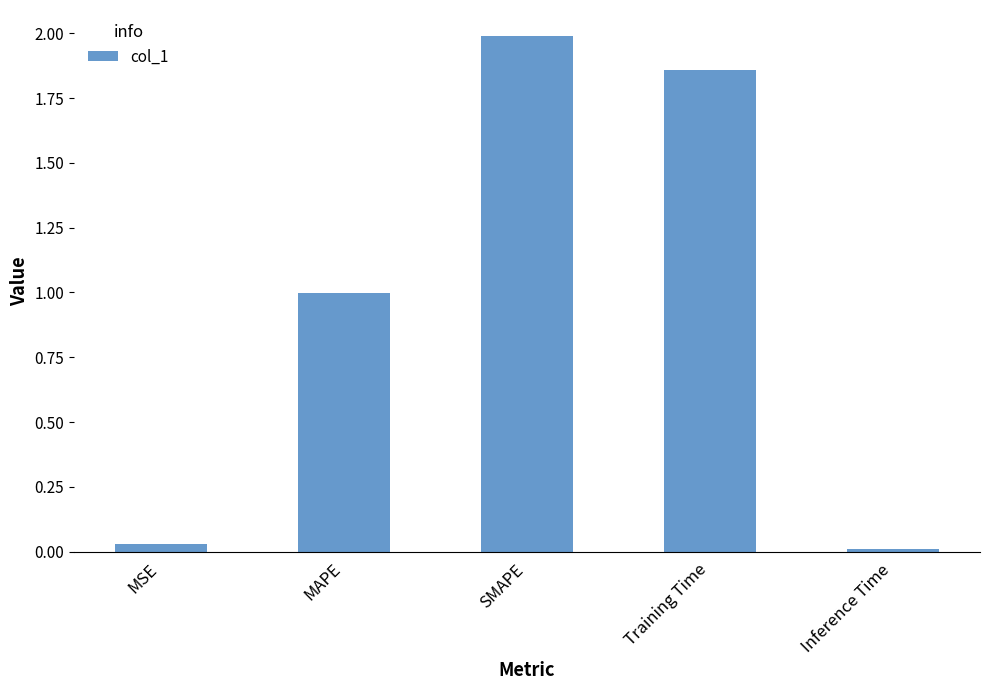

Is it true that the value at MAPE is 1.4?

False